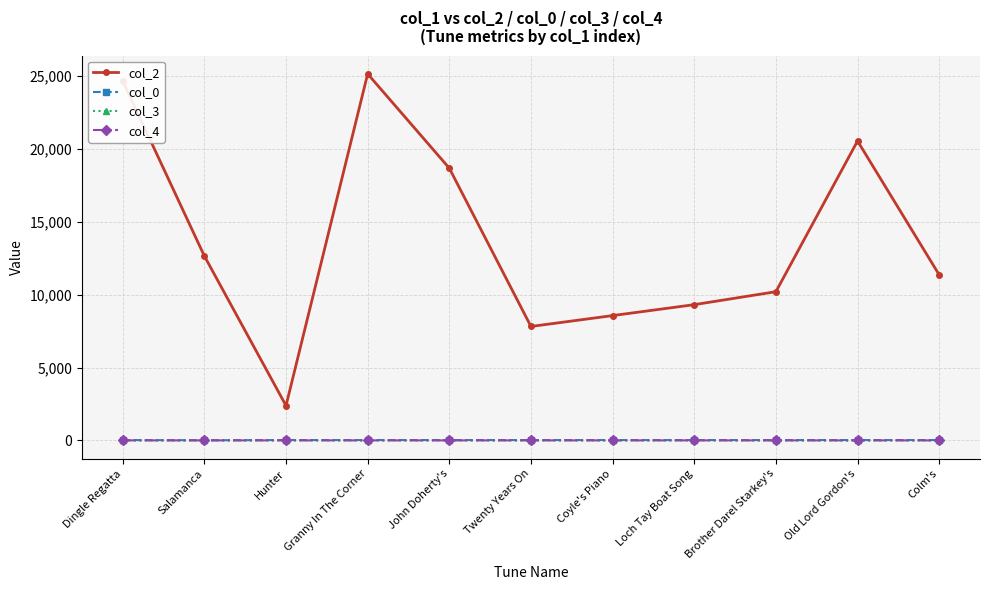

Which series has the widest spread of values?

col_2